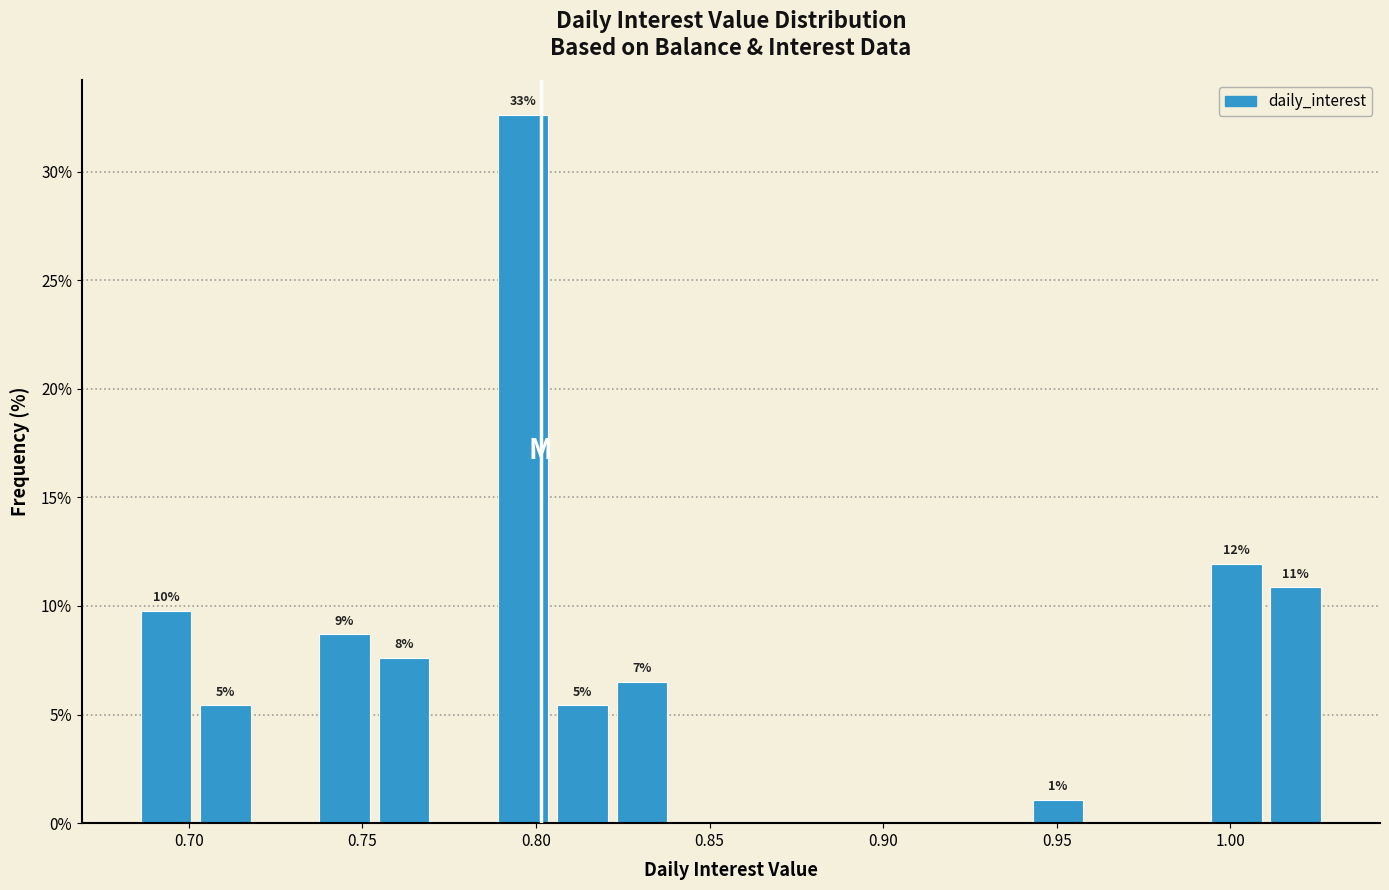

Read against the x-axis, roughly where is the centre of the tallest bar?

0.795